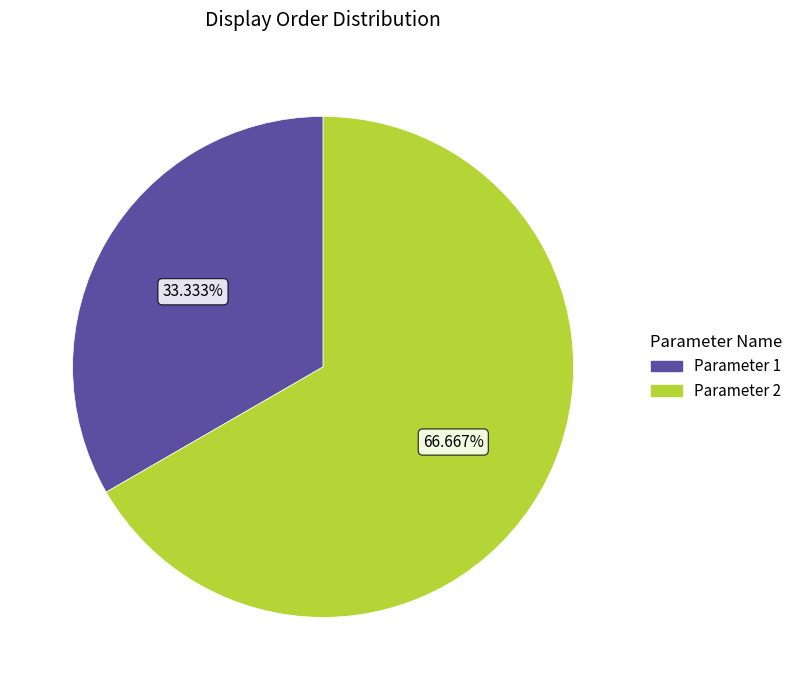

What is the ratio of the value at Parameter 1 to the value at Parameter 2?

0.5